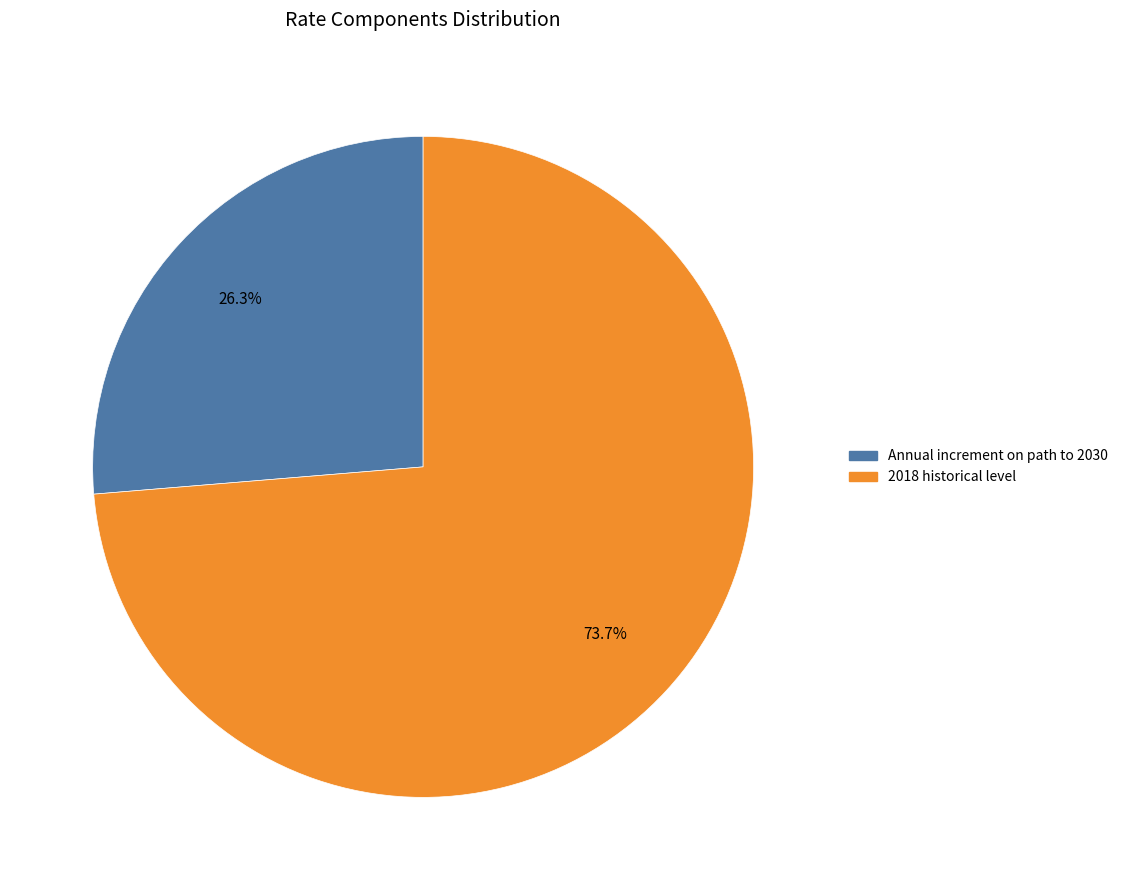

Does Annual increment on path to 2030 account for over 50% of the chart?

No